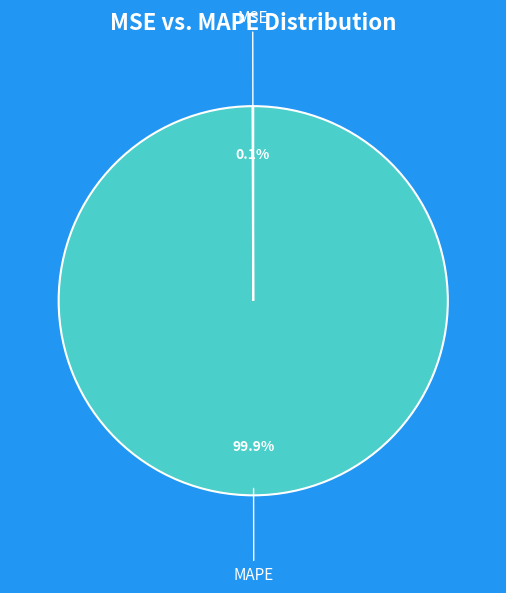

Is there a majority slice in this chart?

Yes